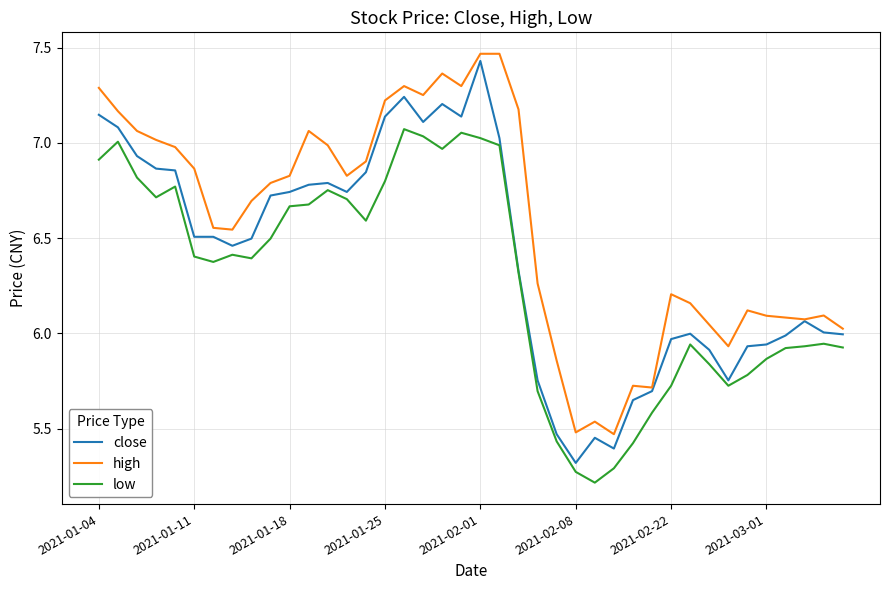

Which series has the largest total across all categories?

high